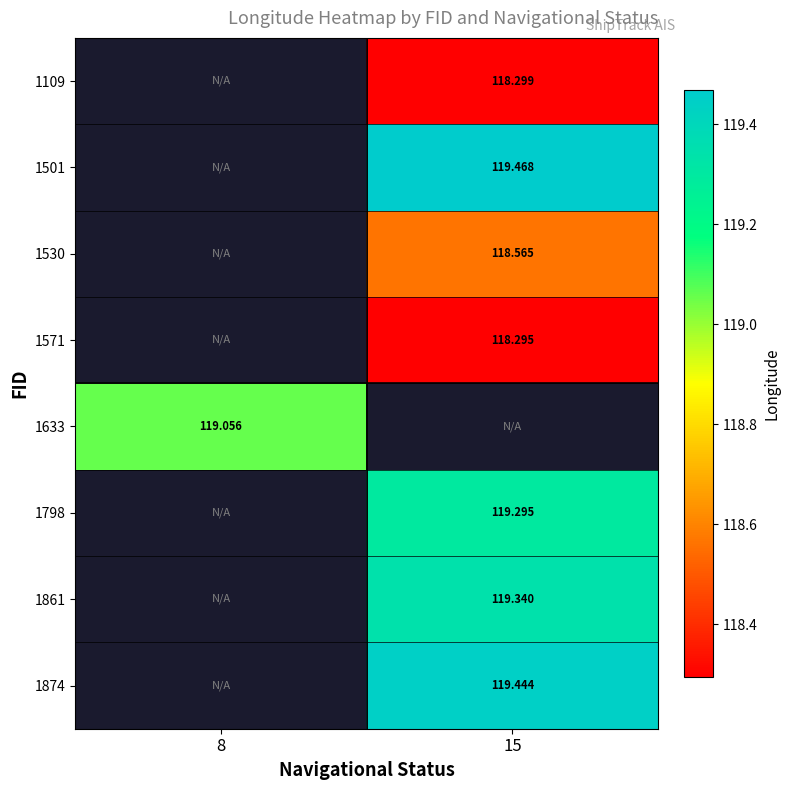

Where does the 1501 series first go above 119?

15